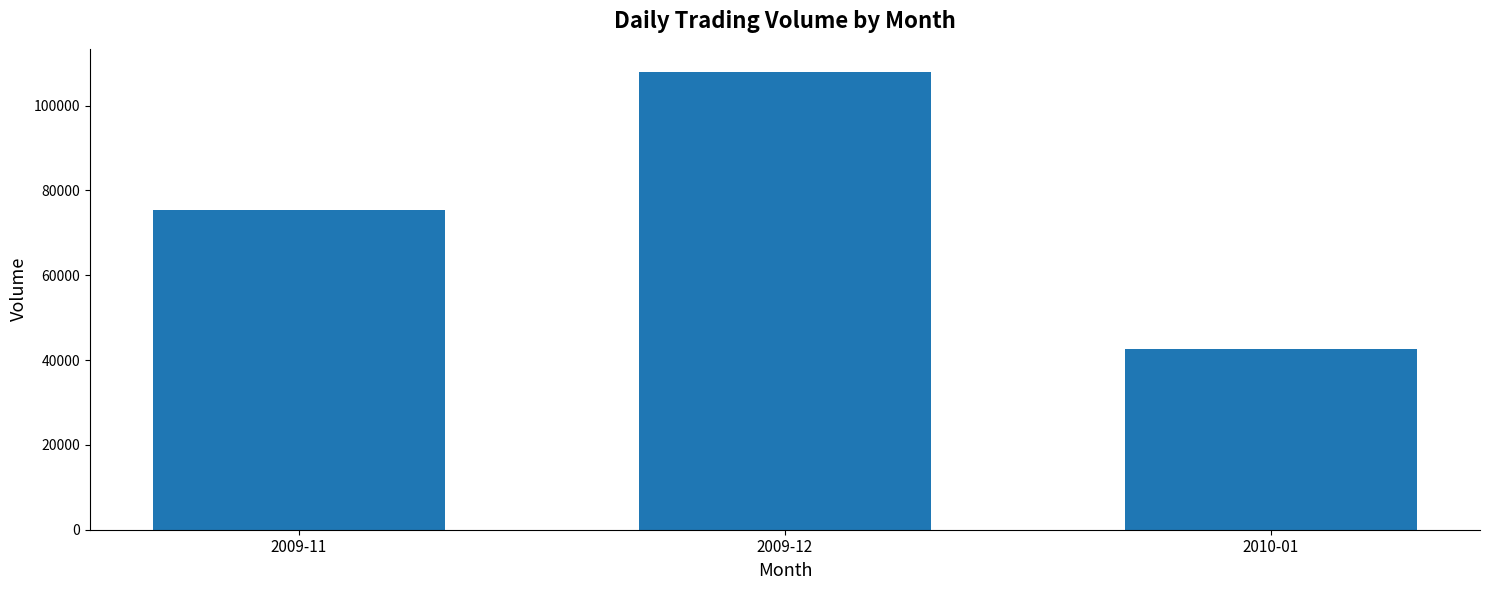

Which has a higher value, 2009-11 or 2010-01?

2009-11